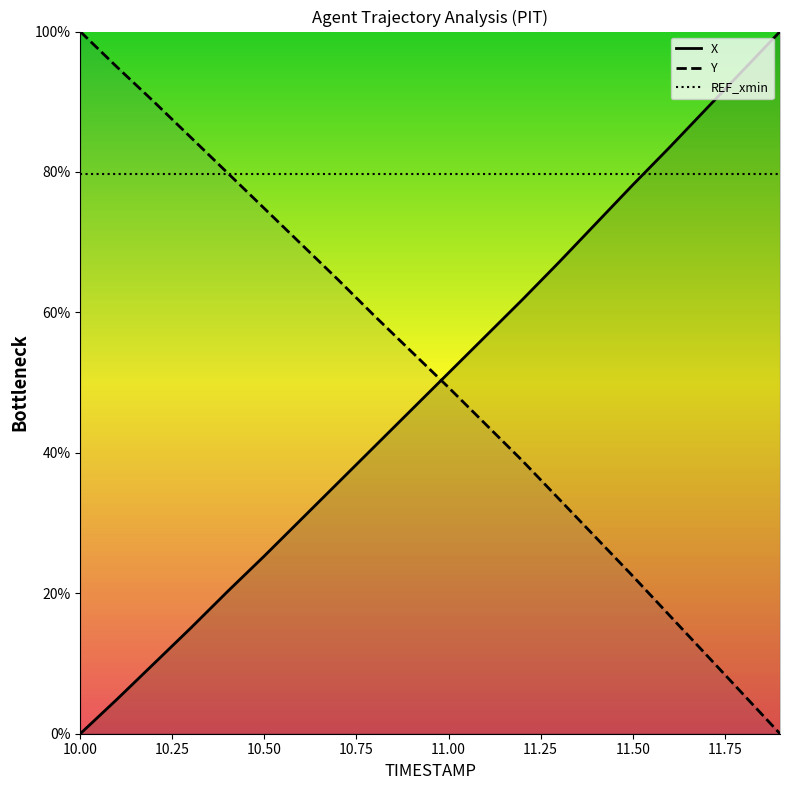

Is this an area chart (filled region under the line)?

No